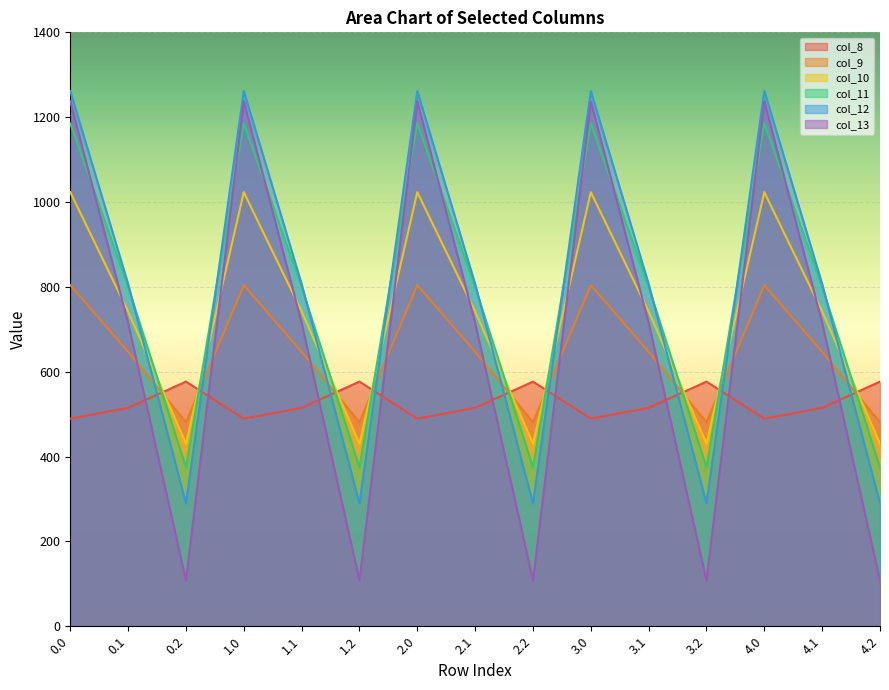

Which series changed the most between 0.0 and 1.2?

col_13